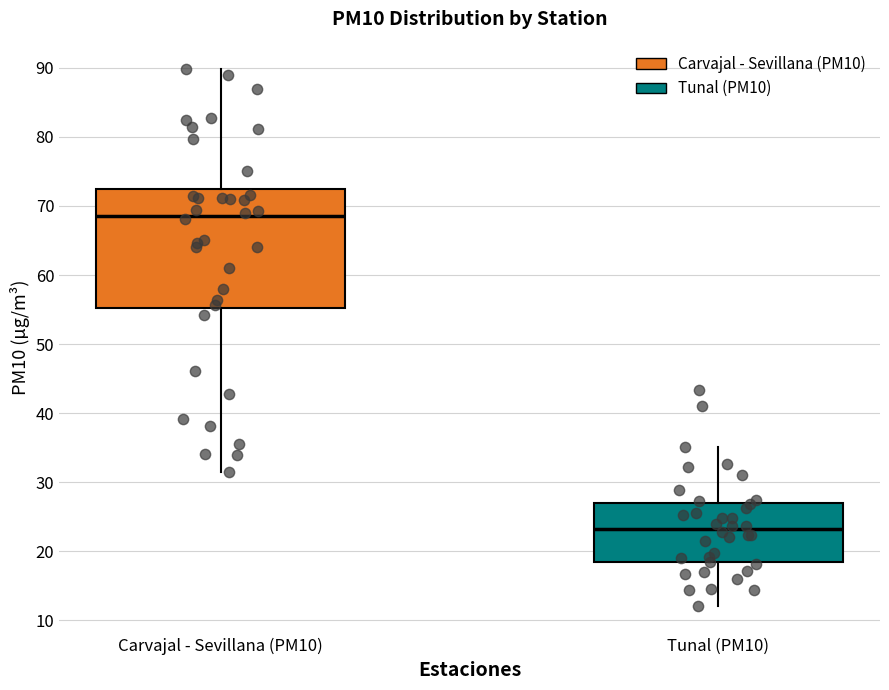

Reading left to right, transcribe this box plot: for each box, give where its median line is, the range the box spans, and where its two whiskers end, as read against the y-axis. The values are not printed on the chart, so give them approximately, as read against the axis.

Carvajal - Sevillana (PM10): median 69, box 55 to 72, whiskers 32 to 90
Tunal (PM10): median 23, box 18 to 27, whiskers 12 to 35